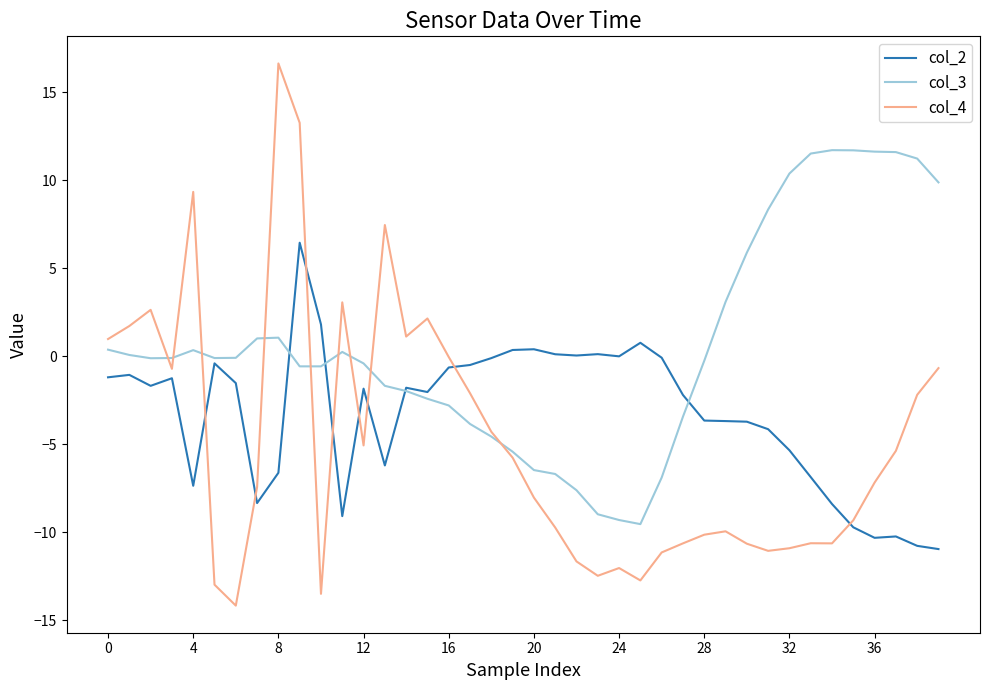

Which series has the largest total across all categories?

col_3